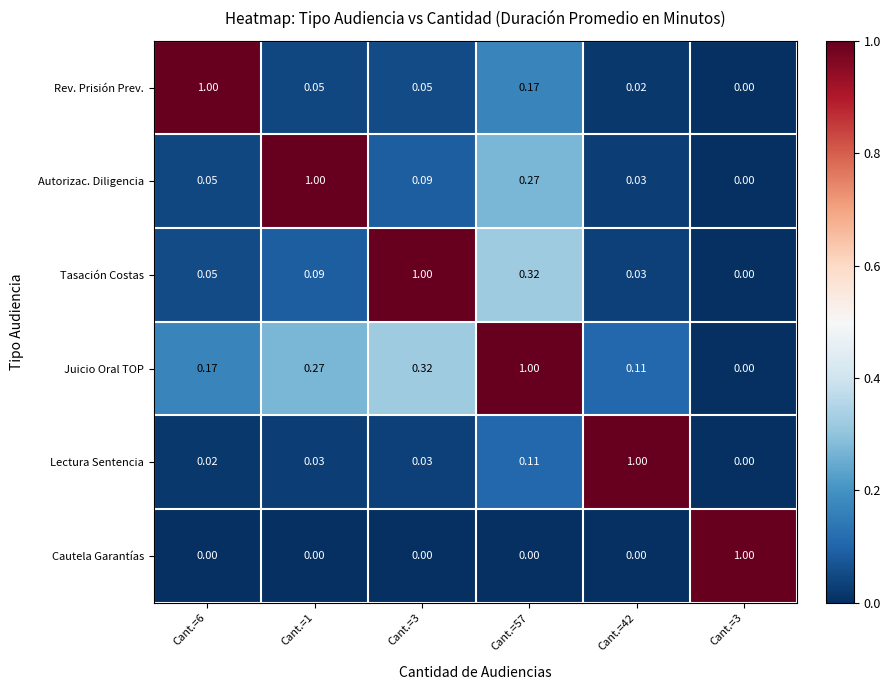

Reading left to right, what are all the values shown in this chart?

Rev. Prisión Prev.: Cant.=6=1.0	Cant.=1=0.1	Cant.=3=0.1	Cant.=57=0.2	Cant.=42=0.0	Cant.=3=0.0
Autorizac. Diligencia: Cant.=6=0.1	Cant.=1=1.0	Cant.=3=0.1	Cant.=57=0.3	Cant.=42=0.0	Cant.=3=0.0
Tasación Costas: Cant.=6=0.1	Cant.=1=0.1	Cant.=3=1.0	Cant.=57=0.3	Cant.=42=0.0	Cant.=3=0.0
Juicio Oral TOP: Cant.=6=0.2	Cant.=1=0.3	Cant.=3=0.3	Cant.=57=1.0	Cant.=42=0.1	Cant.=3=0.0
Lectura Sentencia: Cant.=6=0.0	Cant.=1=0.0	Cant.=3=0.0	Cant.=57=0.1	Cant.=42=1.0	Cant.=3=0.0
Cautela Garantías: Cant.=6=0.0	Cant.=1=0.0	Cant.=3=0.0	Cant.=57=0.0	Cant.=42=0.0	Cant.=3=1.0